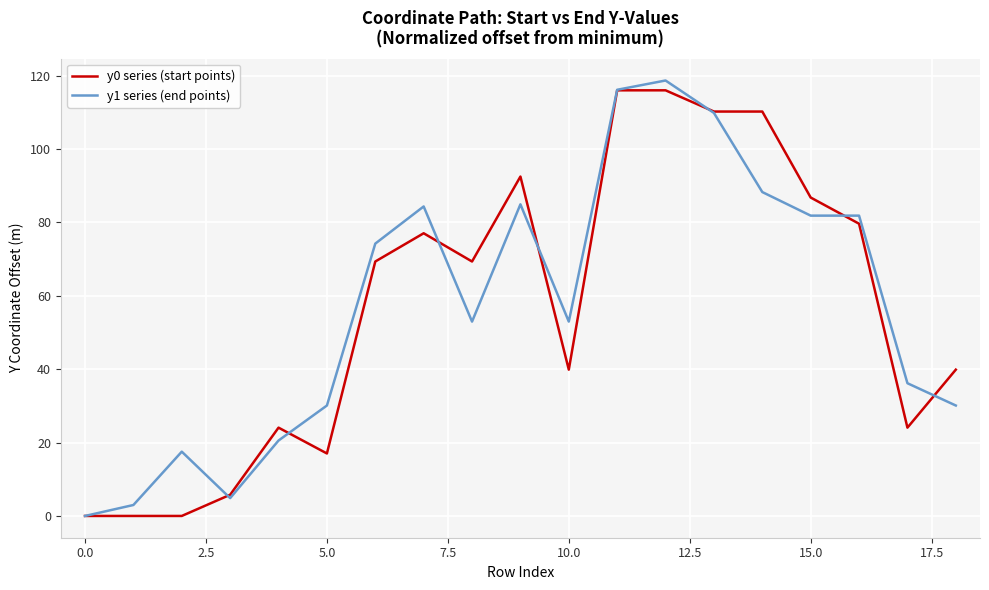

What is the maximum value shown in the chart?

118.6